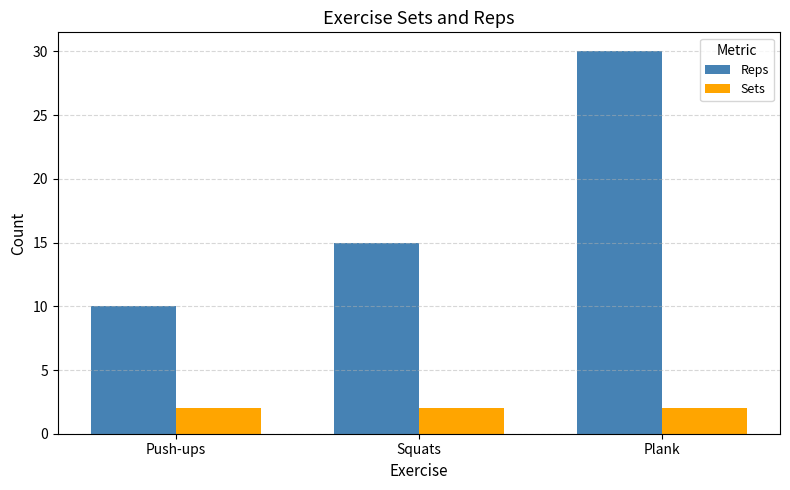

What is the label of the 3rd bar from the left?

Plank